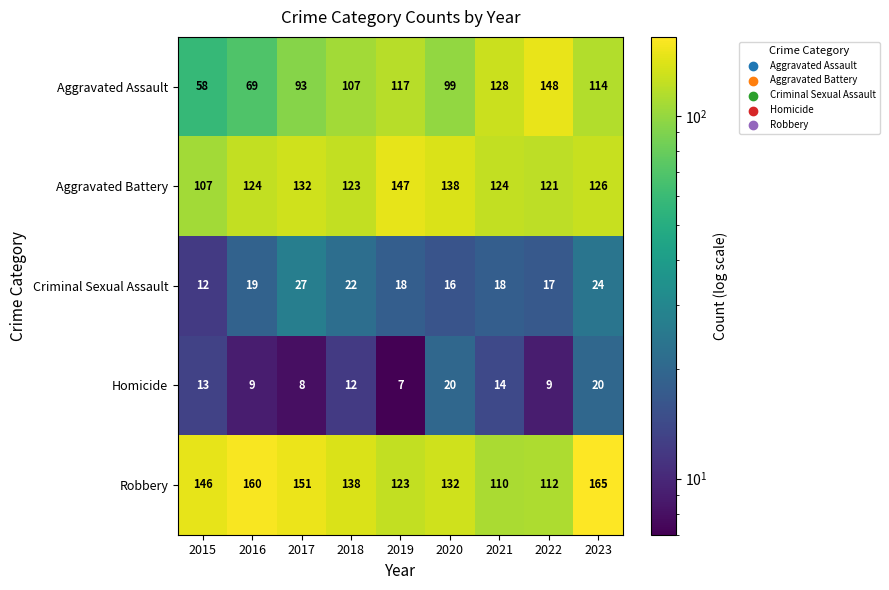

What value does the Aggravated Assault series have at 2022?

148